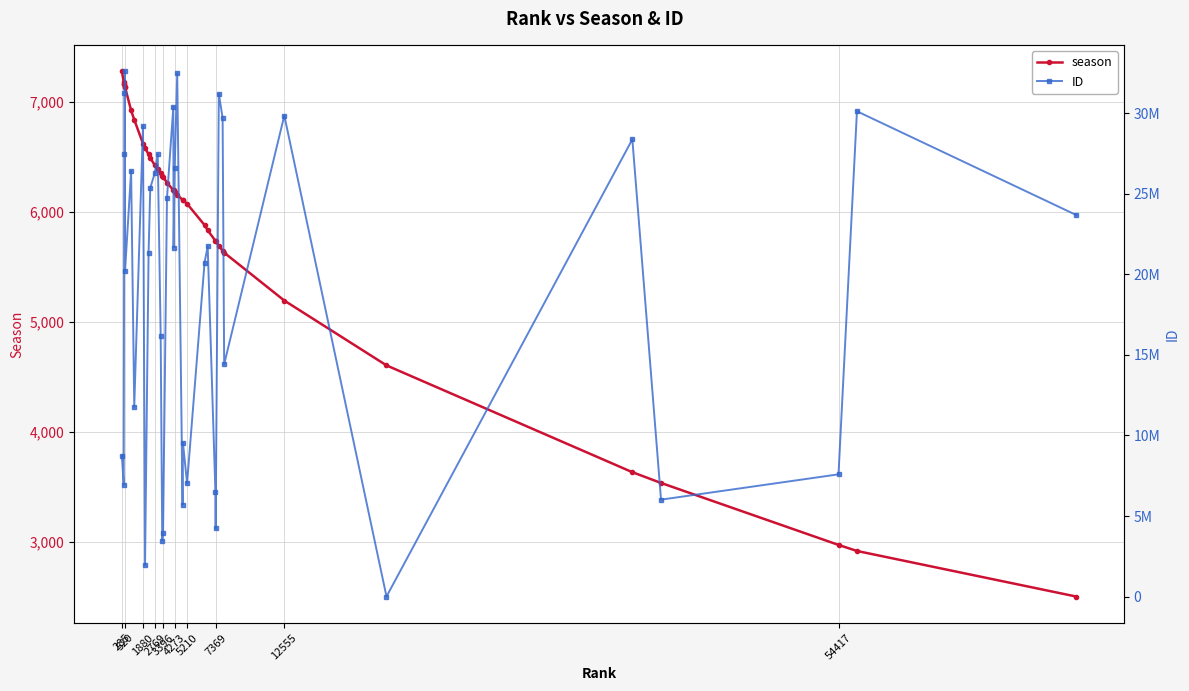

Rank the series by their average value, from highest to lowest.

ID, season